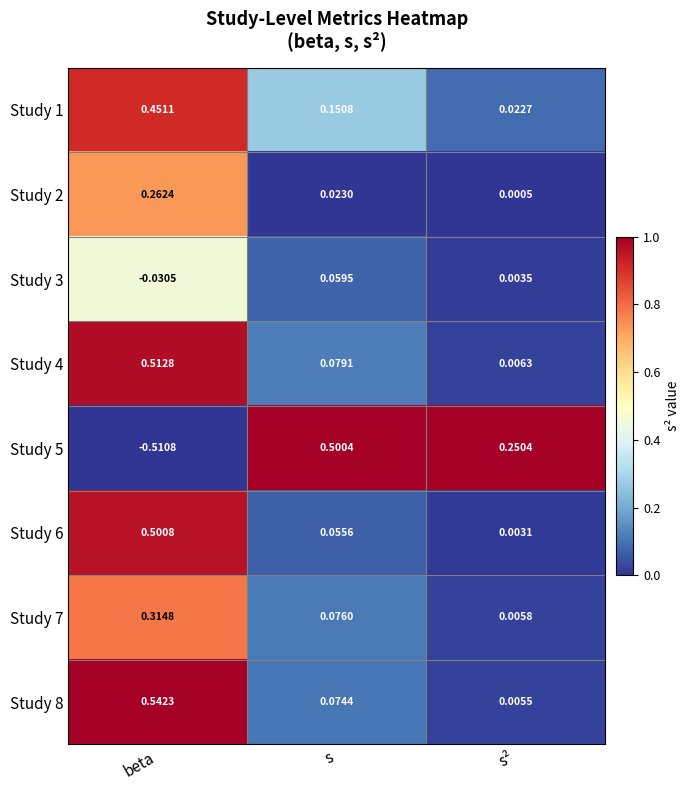

At how many categories does at least one series exceed 0?

3